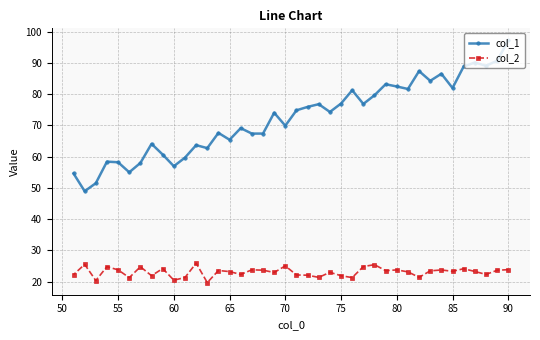

What are all the series names shown in the legend?

col_1, col_2